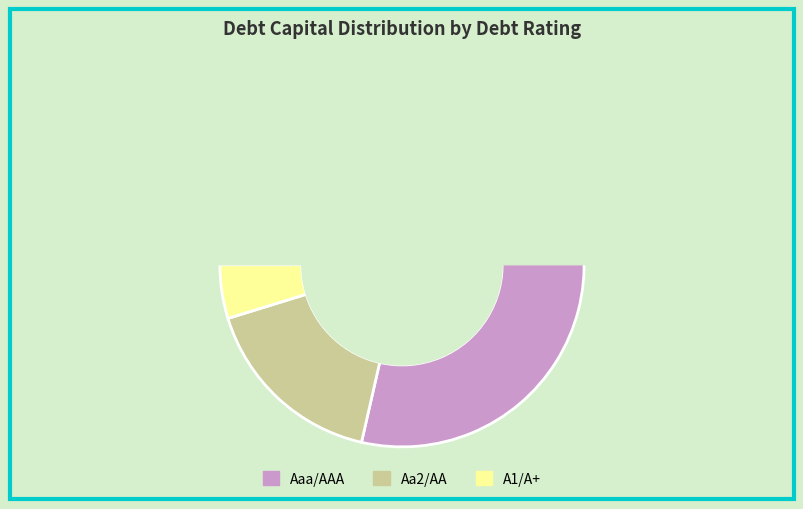

Count the number of slices in the pie.

3